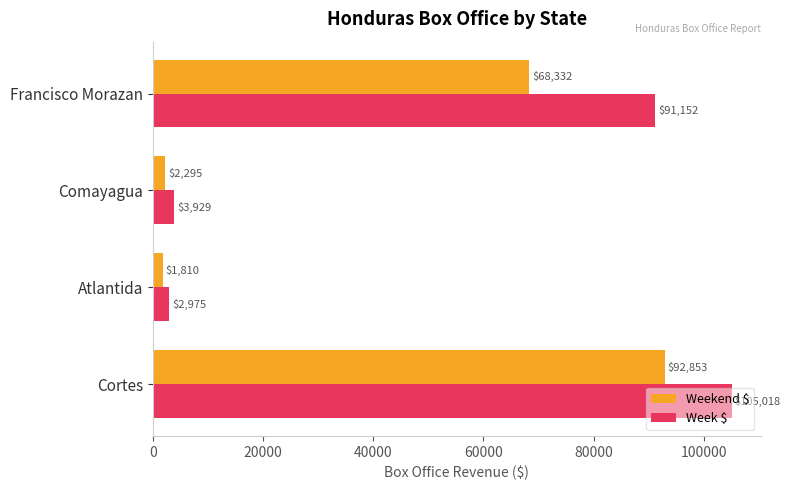

What is the difference between the highest and lowest values at Francisco Morazan?

22820.0